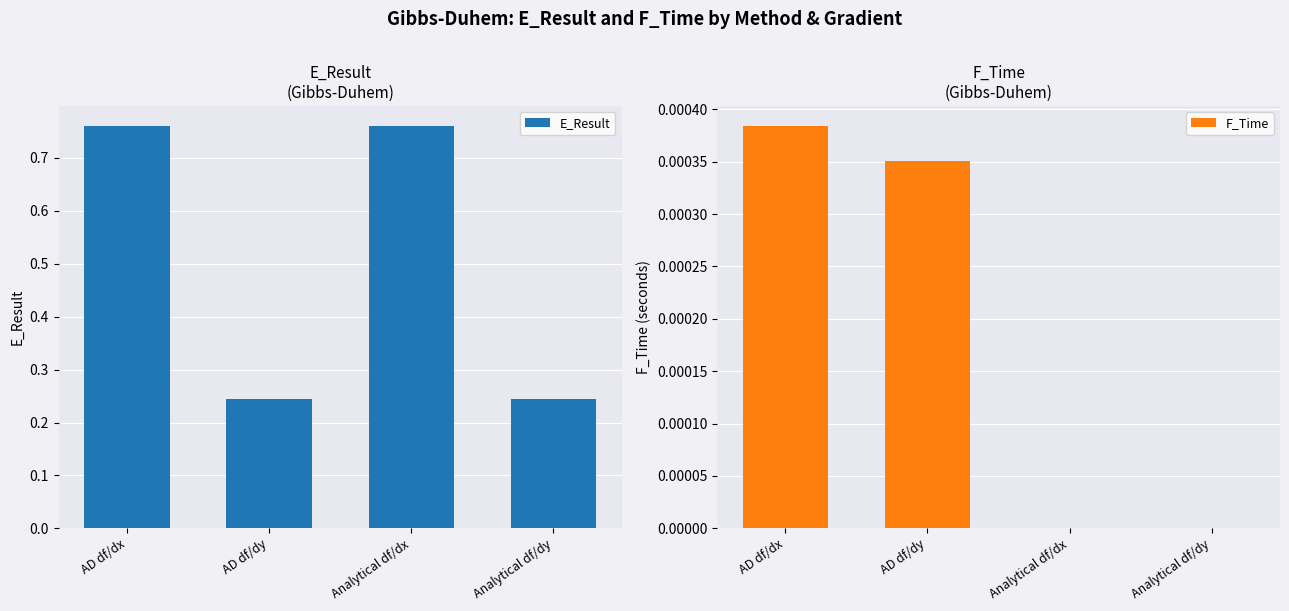

What is the label of the 4th bar from the left?

Analytical df/dy